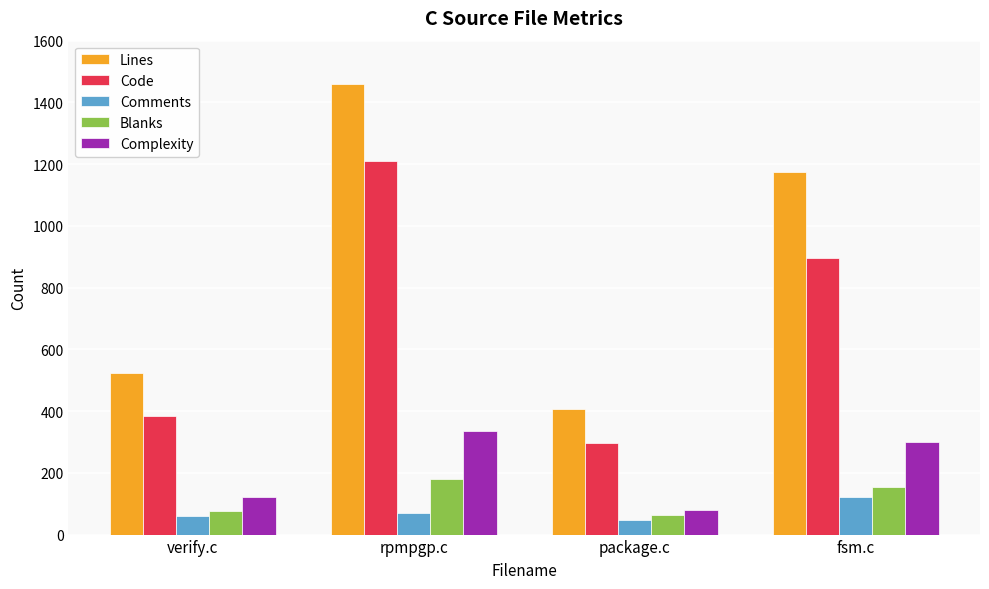

Reading left to right, what are all the values shown in this chart?

Lines: verify.c=523	rpmpgp.c=1460	package.c=408	fsm.c=1173
Code: verify.c=384	rpmpgp.c=1210	package.c=296	fsm.c=897
Comments: verify.c=61	rpmpgp.c=71	package.c=47	fsm.c=123
Blanks: verify.c=78	rpmpgp.c=179	package.c=65	fsm.c=153
Complexity: verify.c=121	rpmpgp.c=336	package.c=79	fsm.c=299